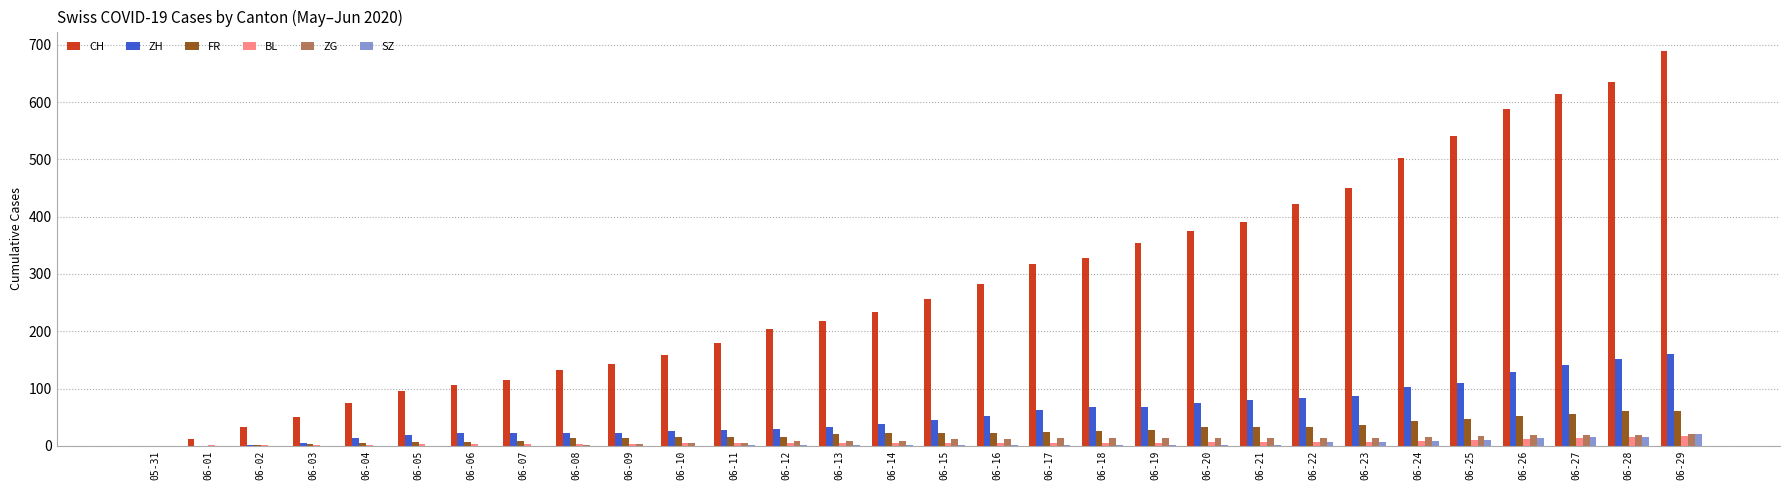

What is the sum of all ZH values?

1701